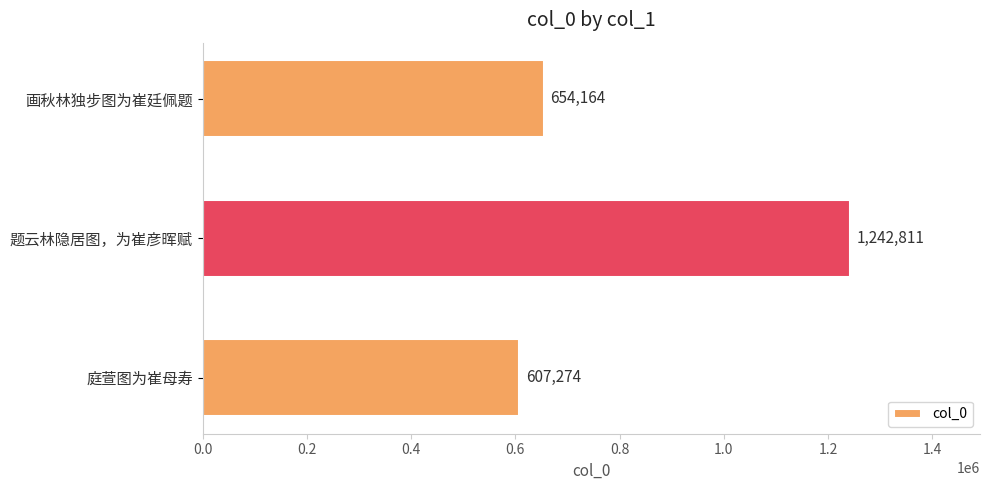

The chart shows a value of 607274 at 庭萱图为崔母寿. True or false?

True